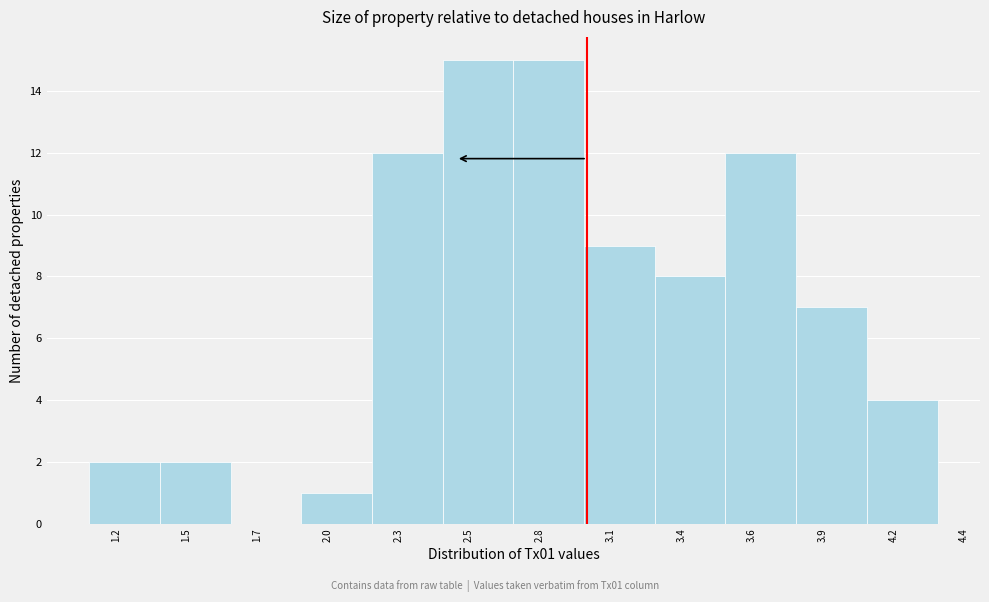

Reading left to right, extract all data points from this chart.

1.2=2	1.5=2	1.7=0	2.0=1	2.3=12	2.5=15	2.8=15	3.1=9	3.4=8	3.6=12	3.9=7	4.2=4